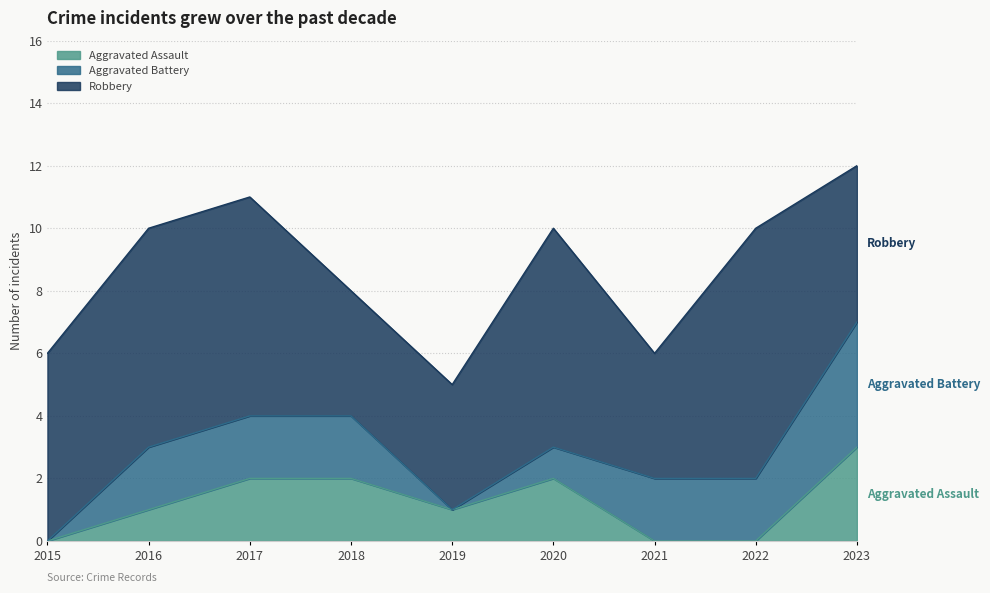

What is the sum of all Aggravated Assault values?

11